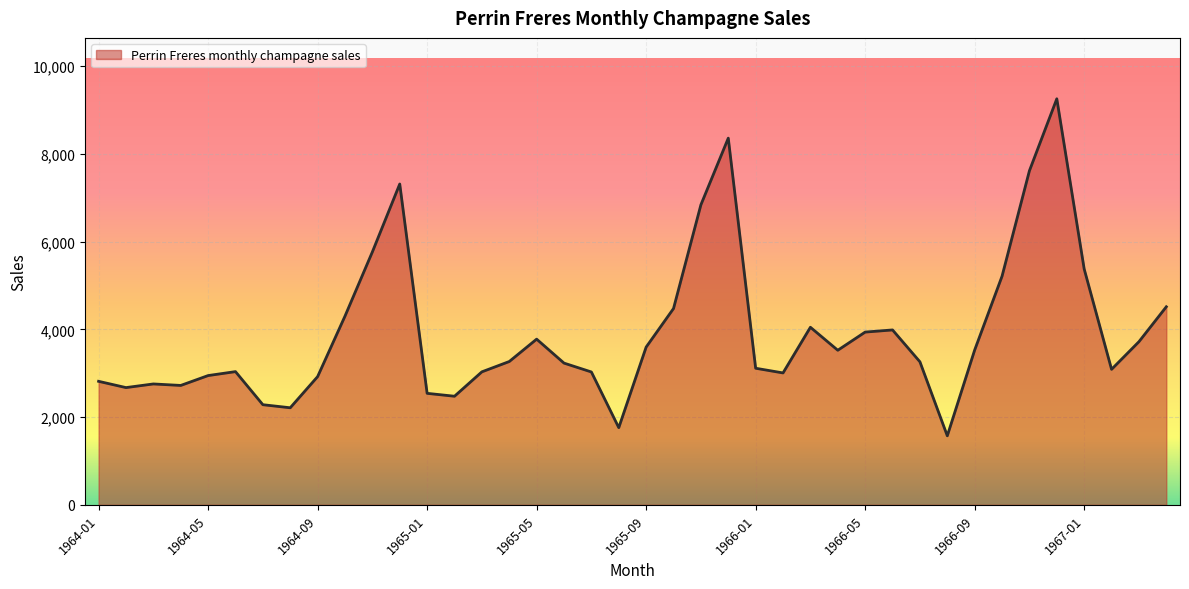

What is the difference between the maximum and minimum values?

7681